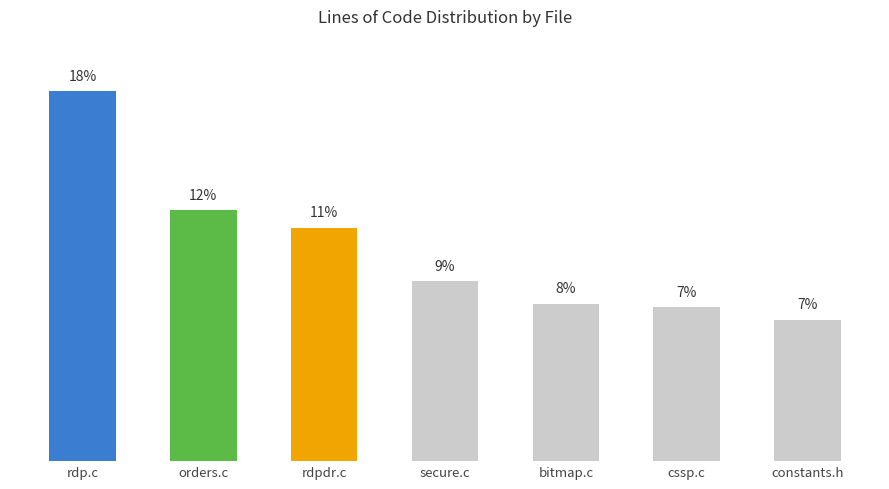

Between rdpdr.c and secure.c, which is larger?

rdpdr.c